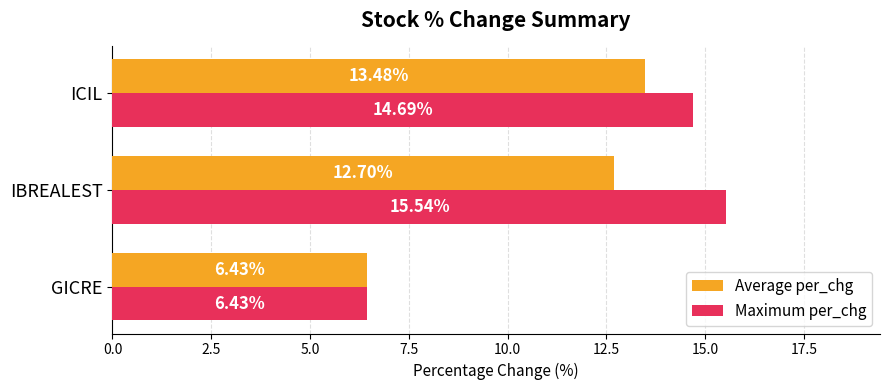

At which label does Maximum per_chg reach its peak?

IBREALEST